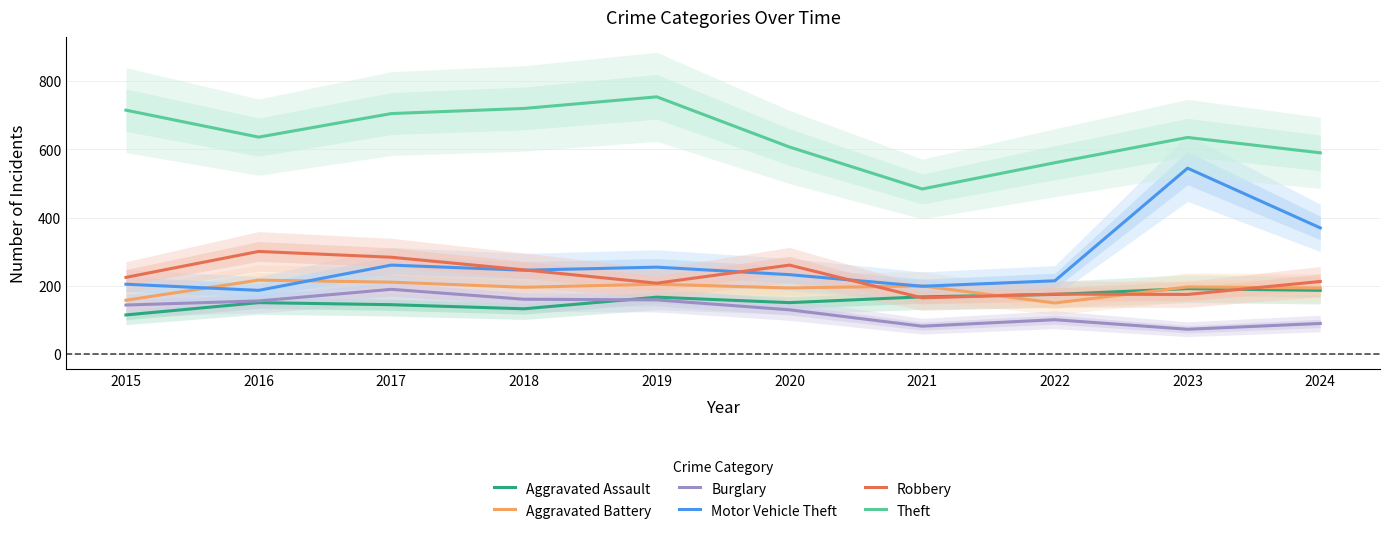

Where is Aggravated Battery nearest to the value 183?

2020